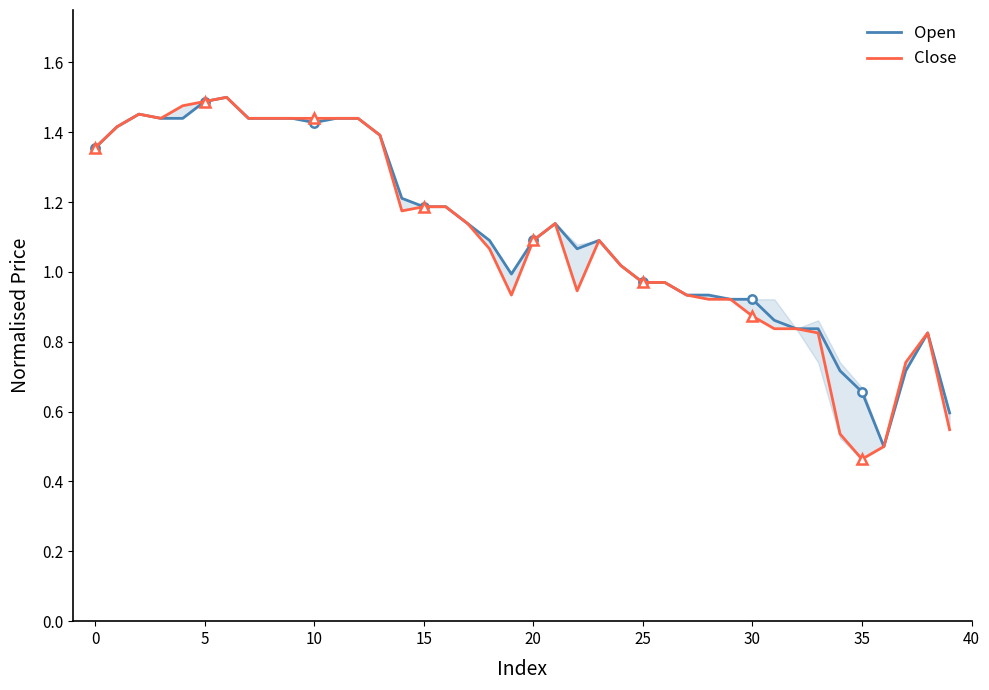

True or false: Close and Open intersect in this chart.

False